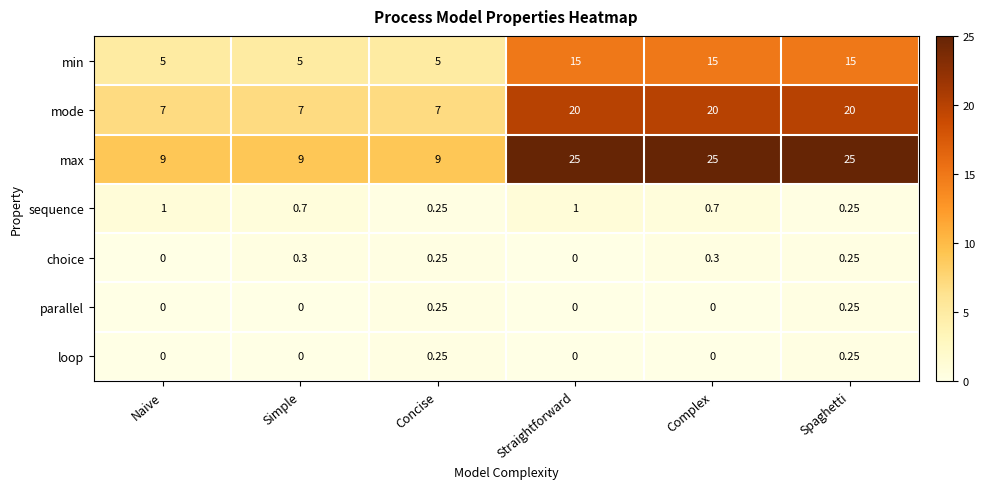

Between Concise and Complex, which series saw the biggest shift?

max